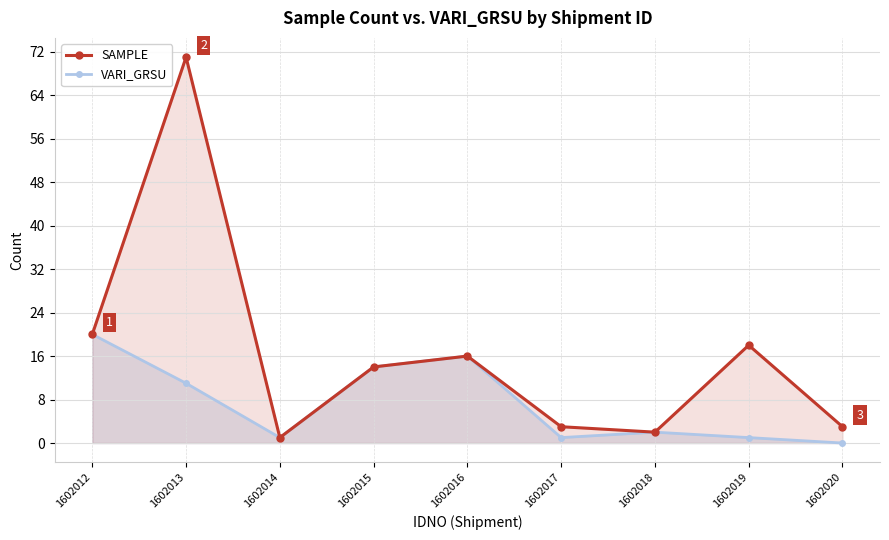

Does the chart display data point markers on the line(s)?

Yes